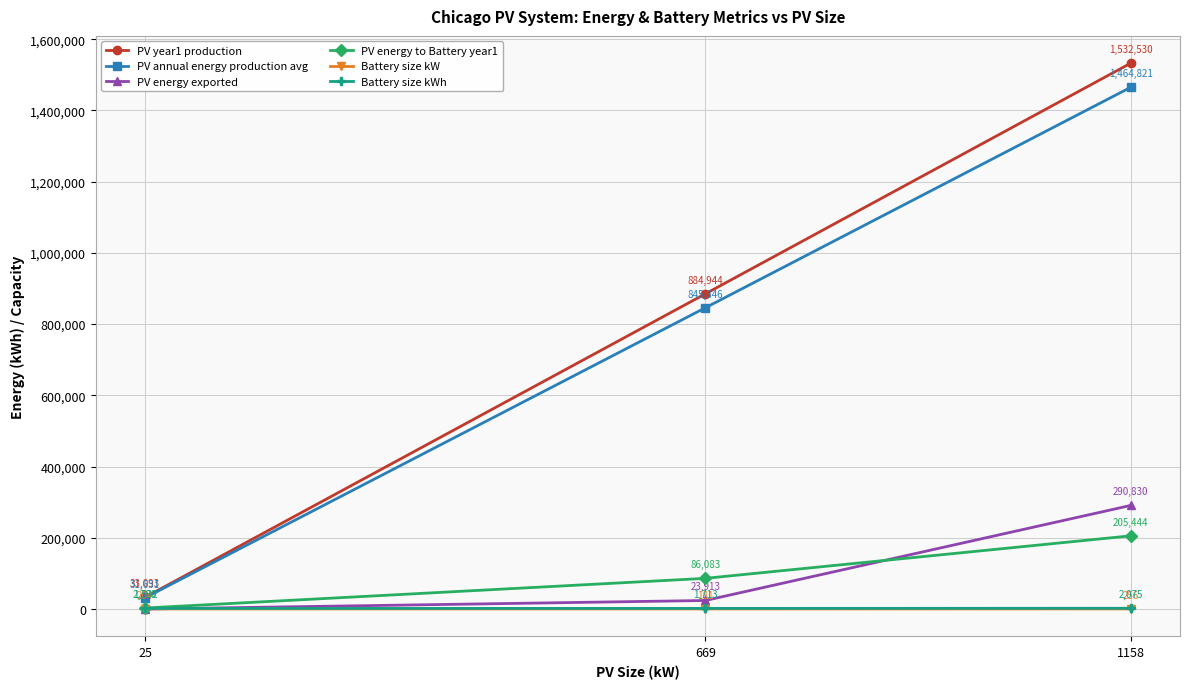

What is the difference between the PV energy to Battery year1 values at 1158 and 669?

119361.3